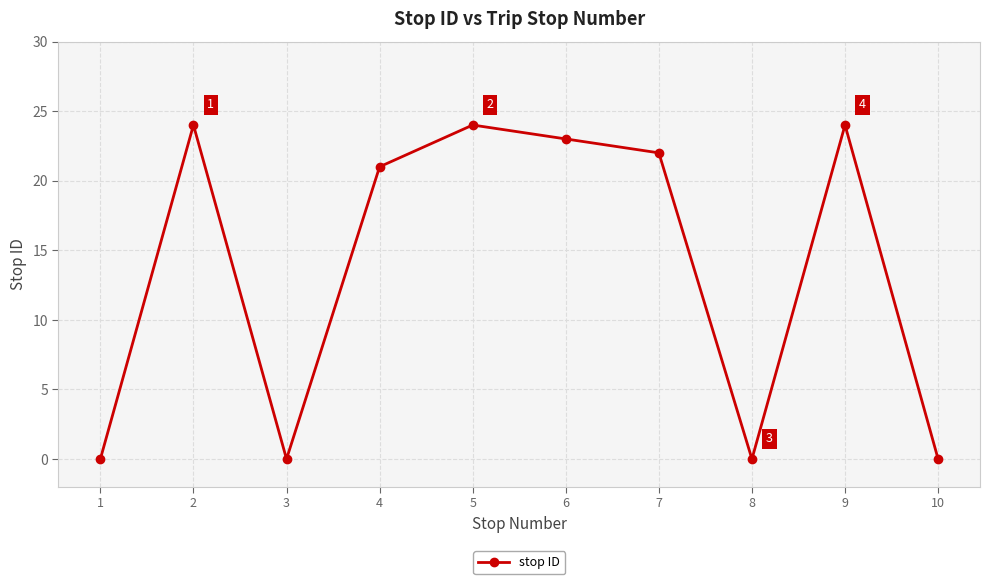

What is the greatest value displayed?

24